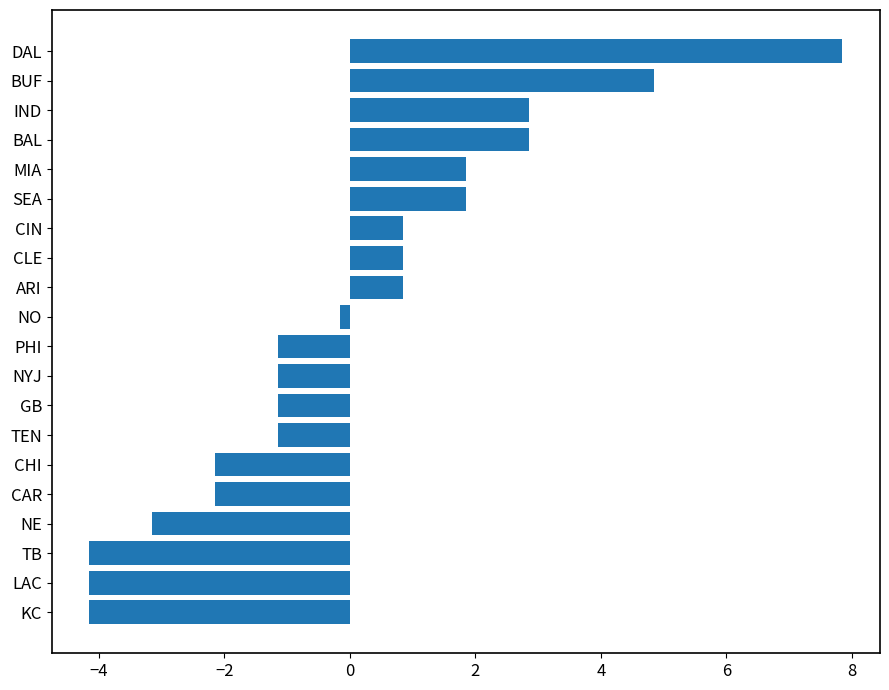

Between NYJ and CIN, which is larger?

CIN